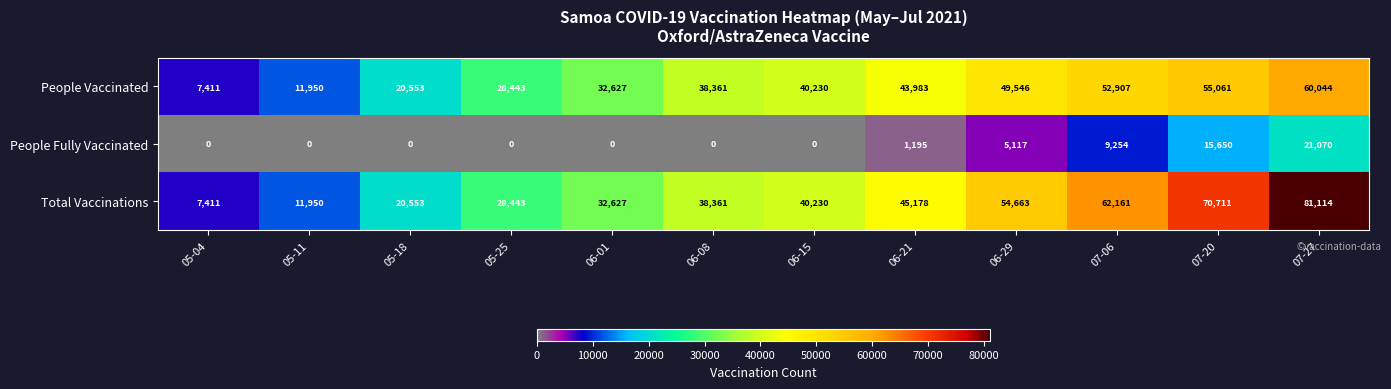

Between 05-25 and 06-29, which series saw the biggest shift?

Total Vaccinations